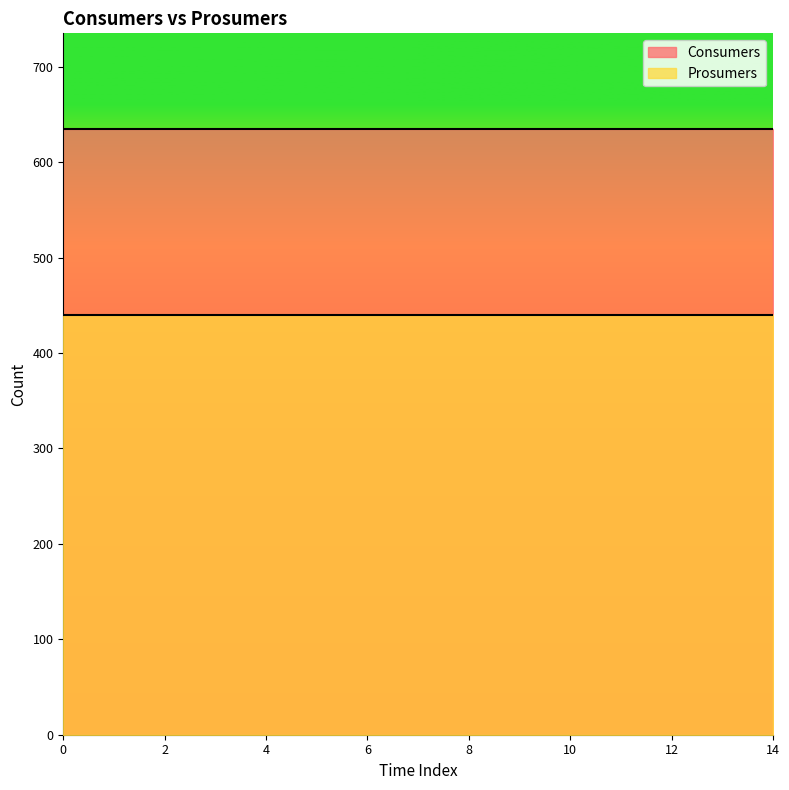

List the series in order of their peak value, lowest first.

Prosumers, Consumers